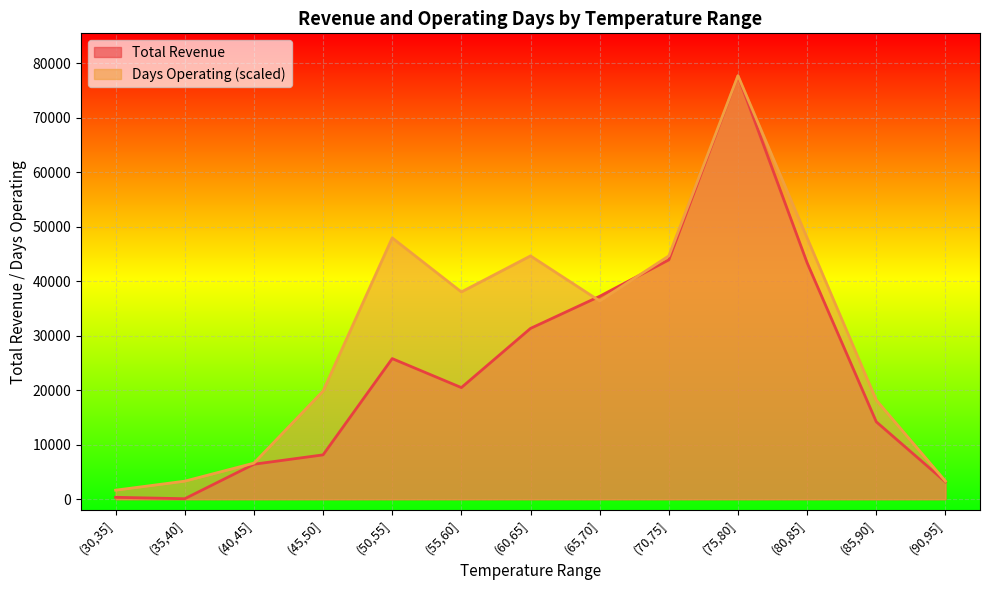

What is the total value across all series at (45,50]?

27991.0